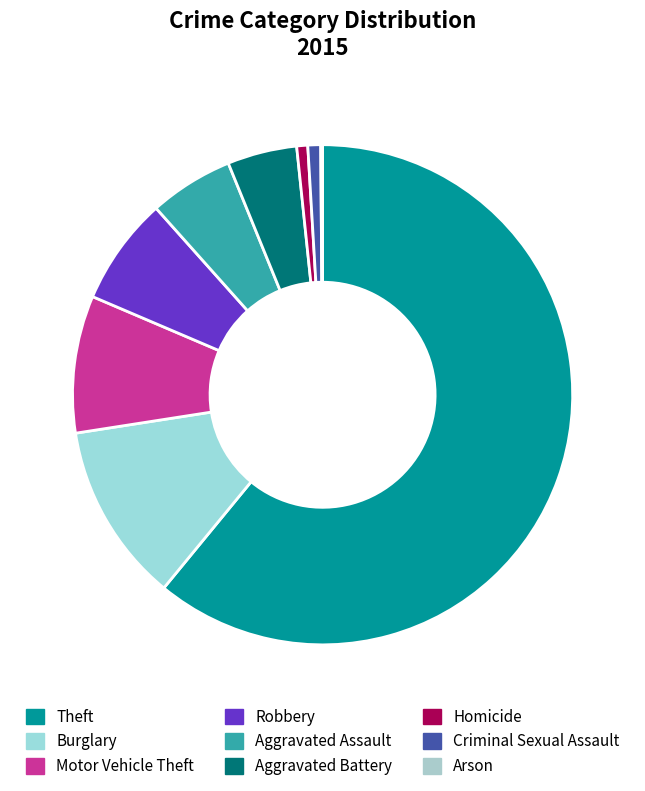

Rank the categories by value from highest to lowest.

Theft, Burglary, Motor Vehicle Theft, Robbery, Aggravated Assault, Aggravated Battery, Criminal Sexual Assault, Homicide, Arson